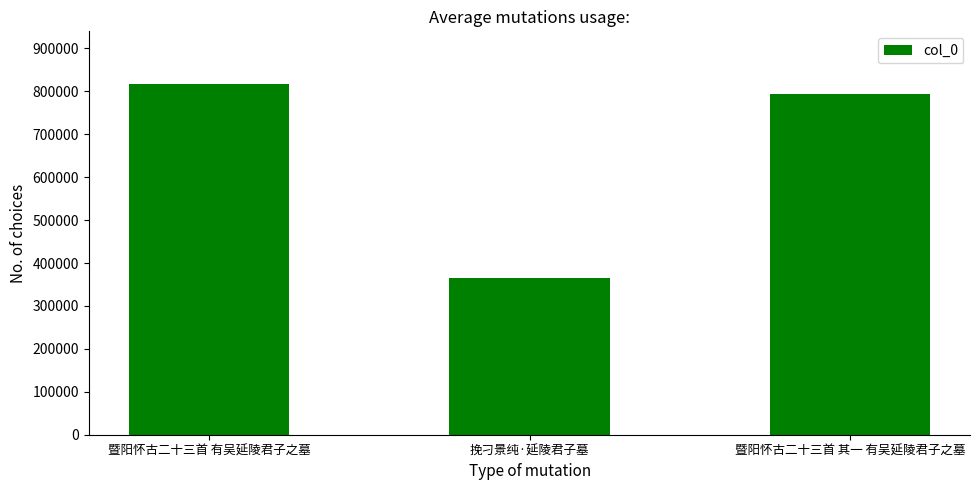

True or false: the data shows 470322 at 暨阳怀古二十三首 其一 有吴延陵君子之墓.

False